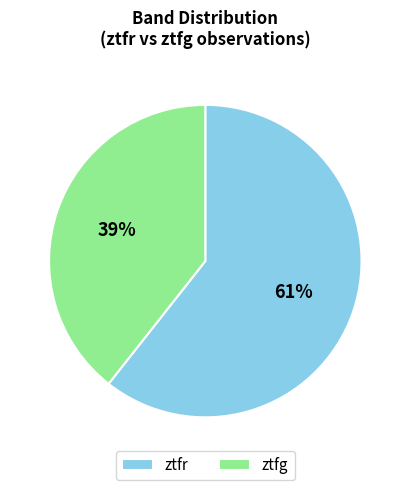

How many slices are in this pie chart?

2